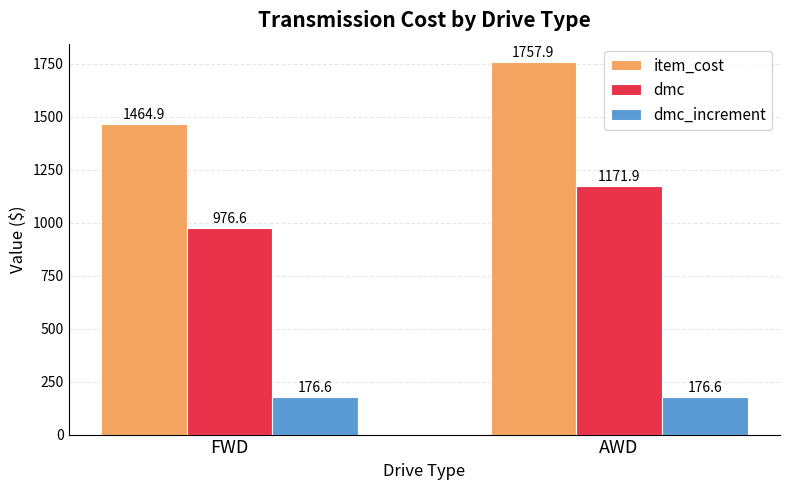

What is the highest value of the item_cost series?

1757.9